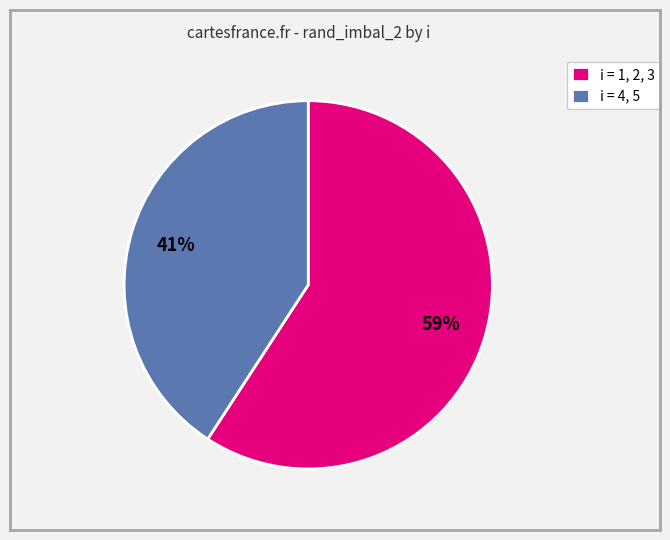

Count the number of slices in the pie.

2